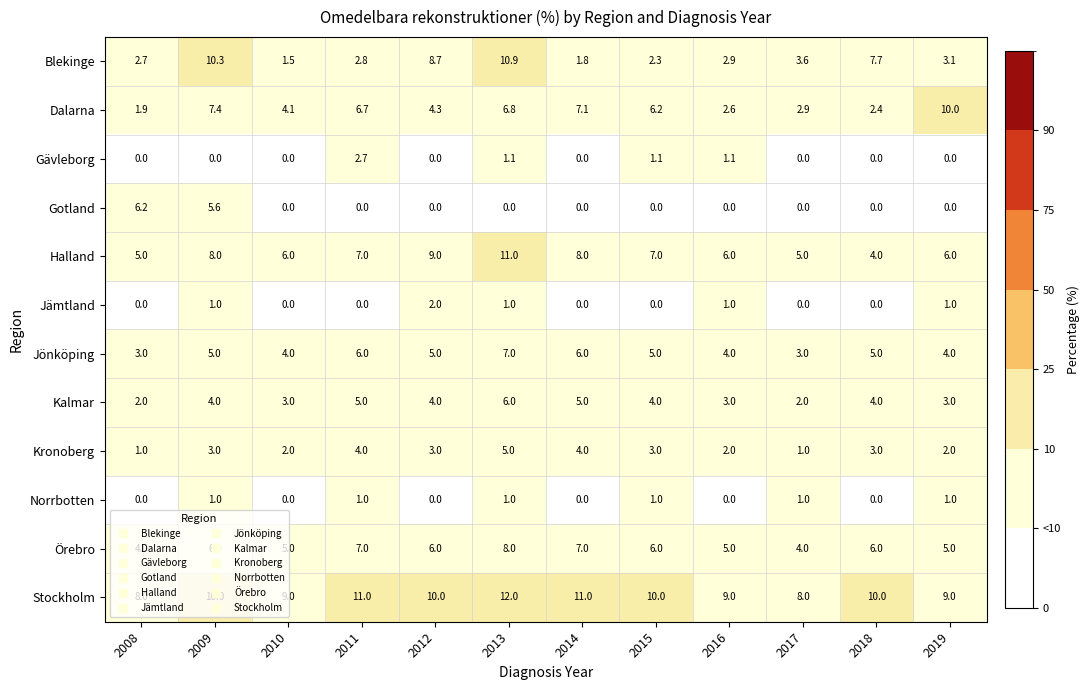

At how many categories does at least one series exceed 4?

12